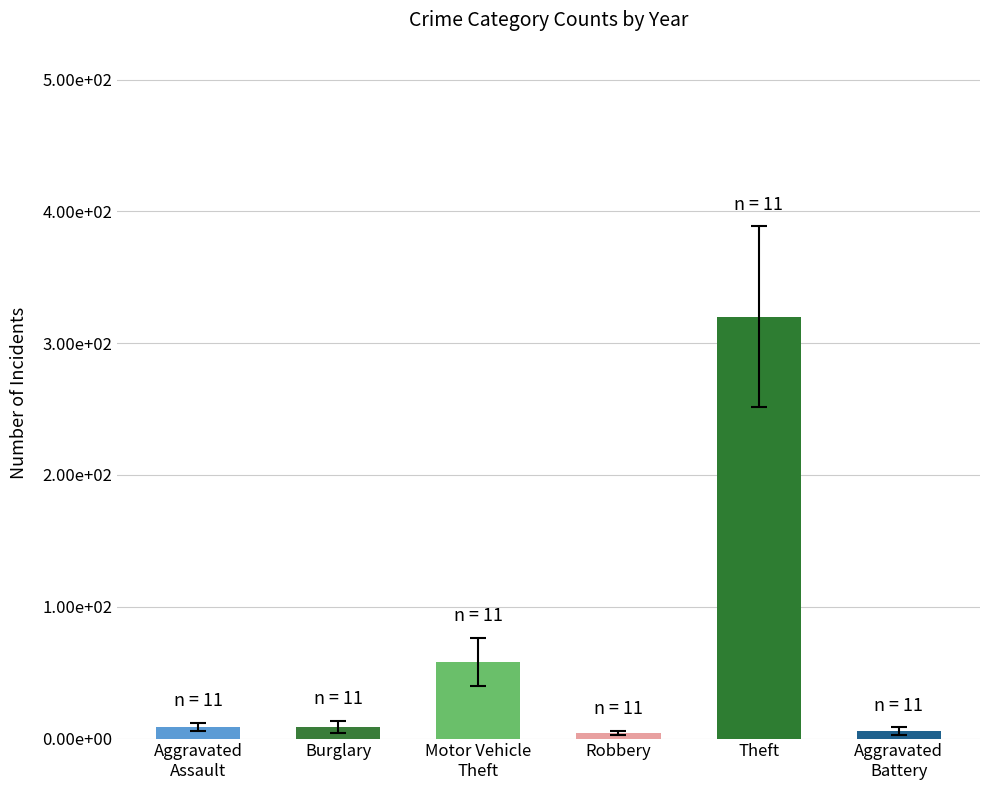

What is the highest value of the Robbery series?

6